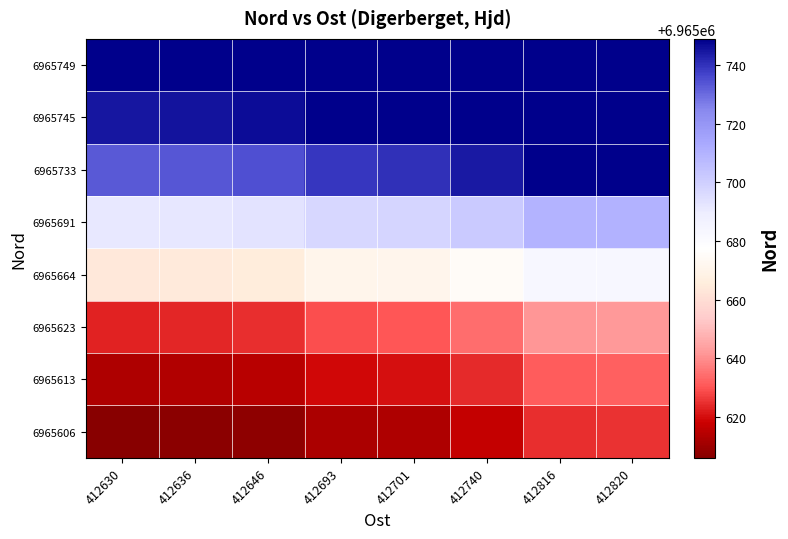

Reading right to left, list all the values displayed in this chart.

6965606: 412820=6965625.0	412816=6965624.6	412740=6965617.0	412701=6965613.1	412693=6965612.3	412646=6965607.6	412636=6965606.6	412630=6965606.0
6965613: 412820=6965632.0	412816=6965631.6	412740=6965624.0	412701=6965620.1	412693=6965619.3	412646=6965614.6	412636=6965613.6	412630=6965613.0
6965623: 412820=6965642.0	412816=6965641.6	412740=6965634.0	412701=6965630.1	412693=6965629.3	412646=6965624.6	412636=6965623.6	412630=6965623.0
6965664: 412820=6965683.0	412816=6965682.6	412740=6965675.0	412701=6965671.1	412693=6965670.3	412646=6965665.6	412636=6965664.6	412630=6965664.0
6965691: 412820=6965710.0	412816=6965709.6	412740=6965702.0	412701=6965698.1	412693=6965697.3	412646=6965692.6	412636=6965691.6	412630=6965691.0
6965733: 412820=6965752.0	412816=6965751.6	412740=6965744.0	412701=6965740.1	412693=6965739.3	412646=6965734.6	412636=6965733.6	412630=6965733.0
6965745: 412820=6965764.0	412816=6965763.6	412740=6965756.0	412701=6965752.1	412693=6965751.3	412646=6965746.6	412636=6965745.6	412630=6965745.0
6965749: 412820=6965768.0	412816=6965767.6	412740=6965760.0	412701=6965756.1	412693=6965755.3	412646=6965750.6	412636=6965749.6	412630=6965749.0